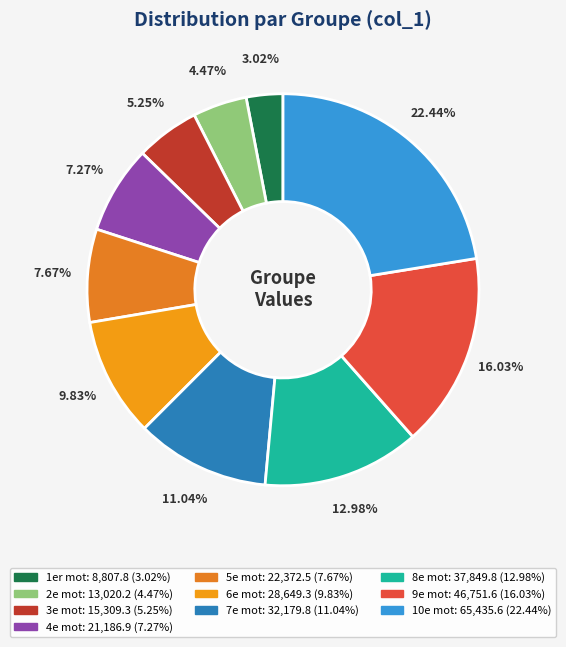

Which slice is the smallest?

1er mot